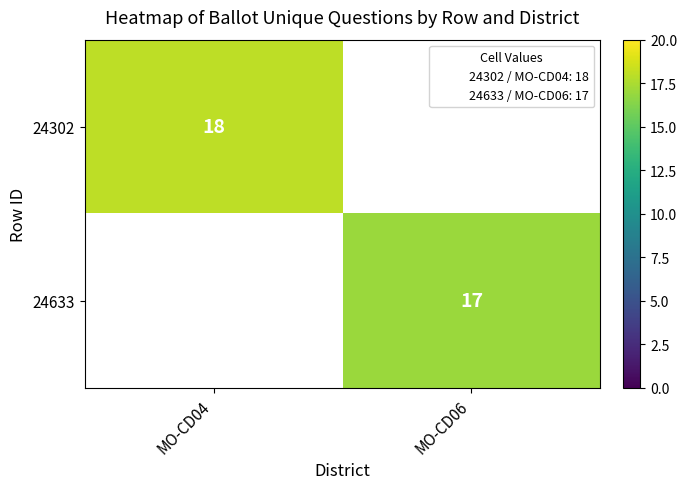

Which label corresponds to the smallest value in the chart?

MO-CD06